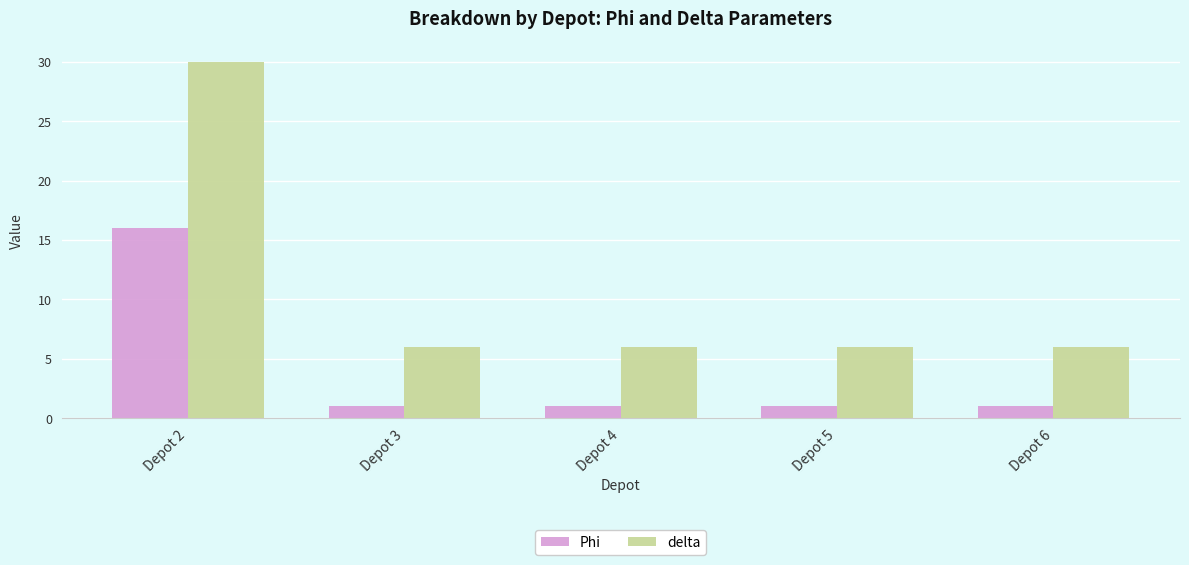

What is the maximum value shown in the chart?

30